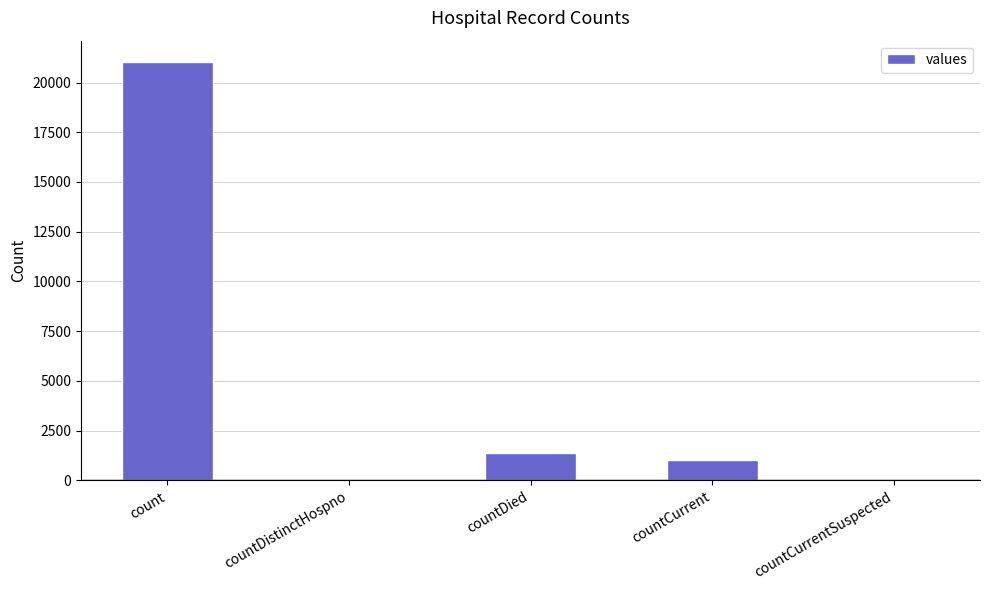

Count the number of categories in the chart.

5